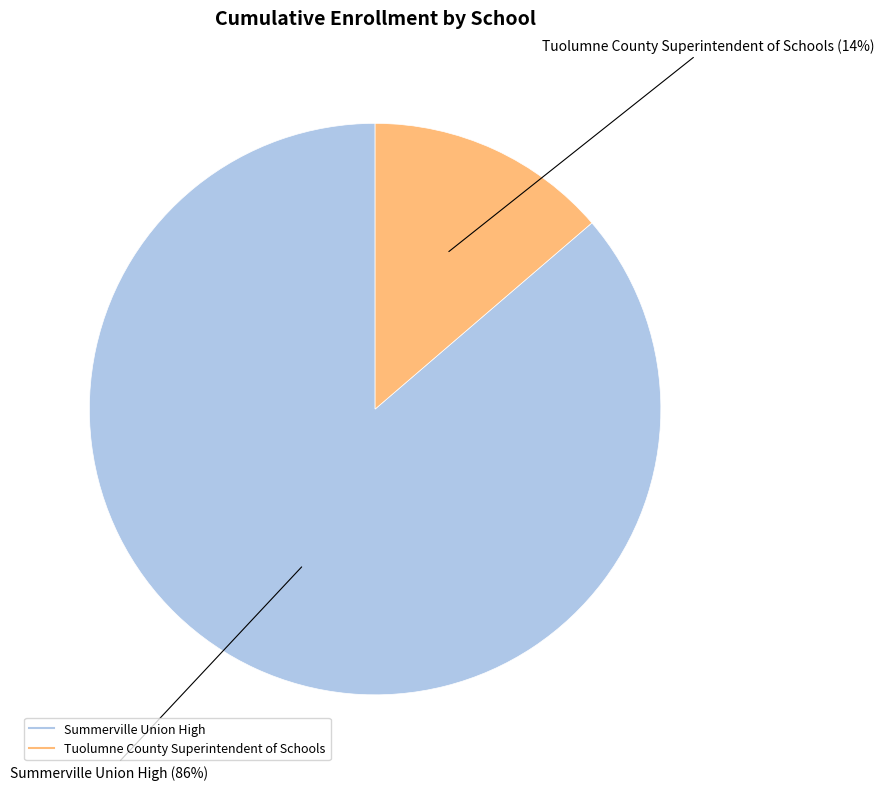

Count the number of slices in the pie.

2